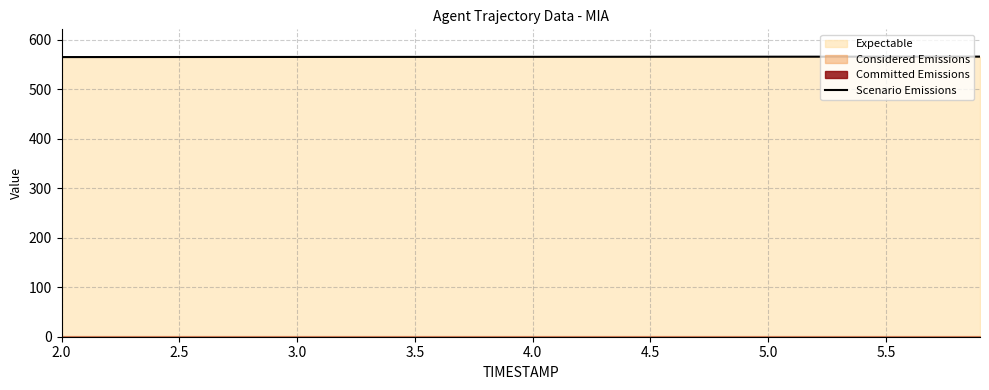

How many categories are shown in the chart?

40